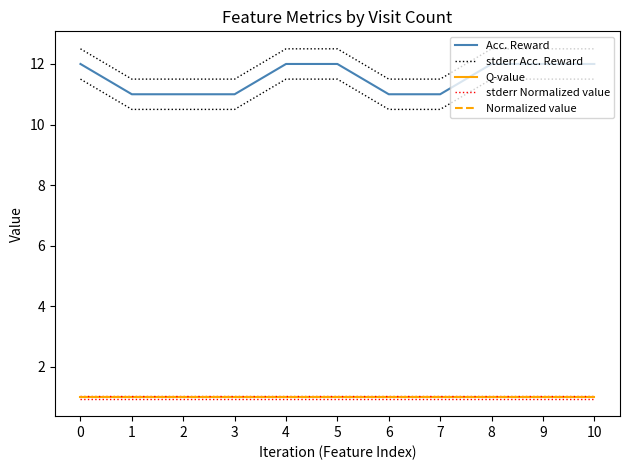

Reading right to left, transcribe all the data shown in this chart.

Acc. Reward: 10=12.0	9=12.0	8=12.0	7=11.0	6=11.0	5=12.0	4=12.0	3=11.0	2=11.0	1=11.0	0=12.0
stderr Acc. Reward: 10=12.5	9=12.5	8=12.5	7=11.5	6=11.5	5=12.5	4=12.5	3=11.5	2=11.5	1=11.5	0=12.5
Q-value: 10=1.0	9=1.0	8=1.0	7=1.0	6=1.0	5=1.0	4=1.0	3=1.0	2=1.0	1=1.0	0=1.0
stderr Normalized value: 10=1.1	9=1.1	8=1.1	7=1.1	6=1.1	5=1.1	4=1.1	3=1.1	2=1.1	1=1.1	0=1.1
Normalized value: 10=1.0	9=1.0	8=1.0	7=1.0	6=1.0	5=1.0	4=1.0	3=1.0	2=1.0	1=1.0	0=1.0